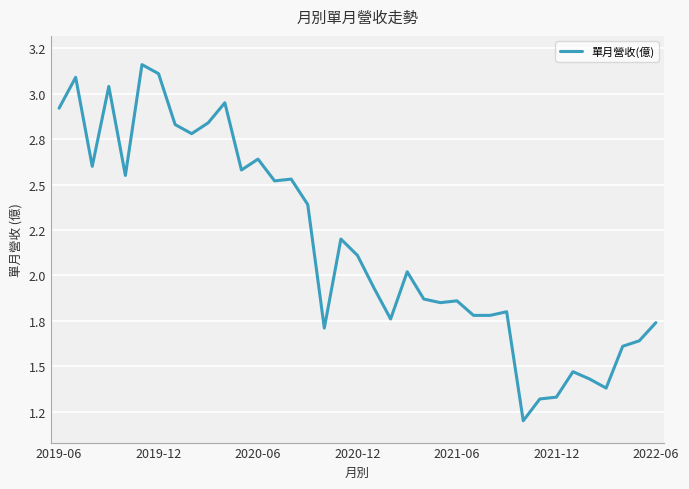

Does the chart have visible grid lines?

Yes